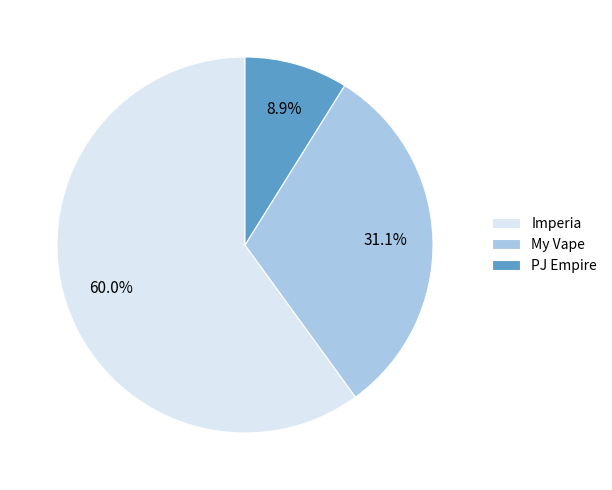

Does Imperia represent more than half of the total?

Yes